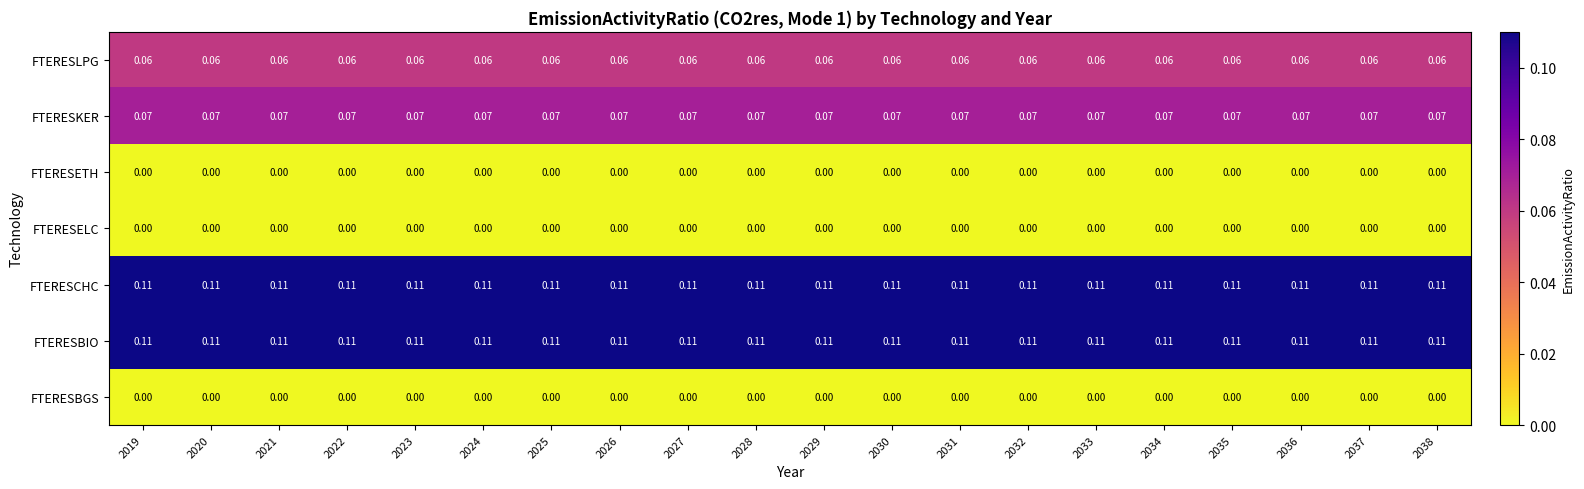

Is the value of FTERESBIO at 2032 greater than the value of FTERESETH at 2035?

Yes